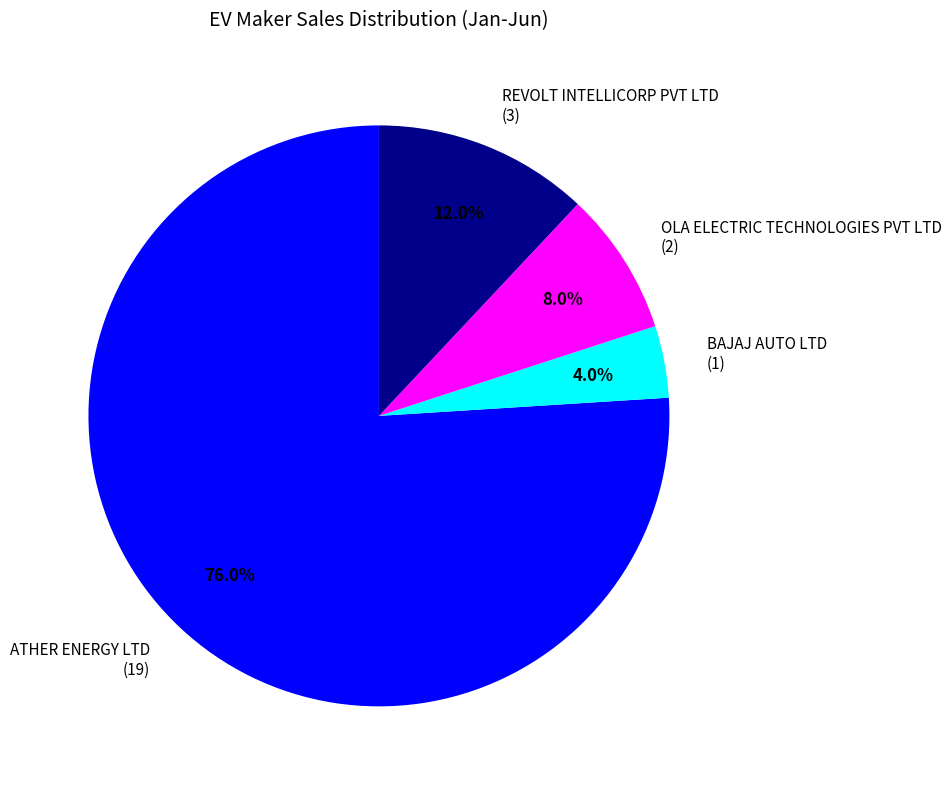

Count the number of slices in the pie.

4